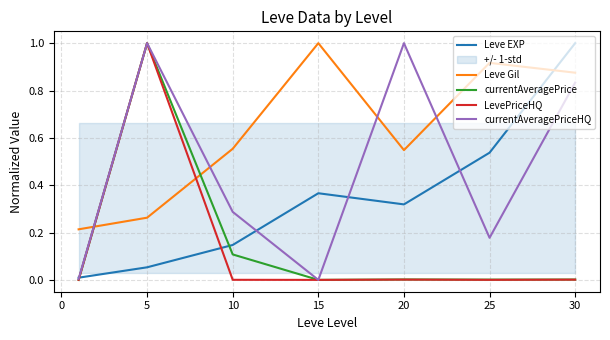

How many interior local valleys does the Leve EXP series have?

1